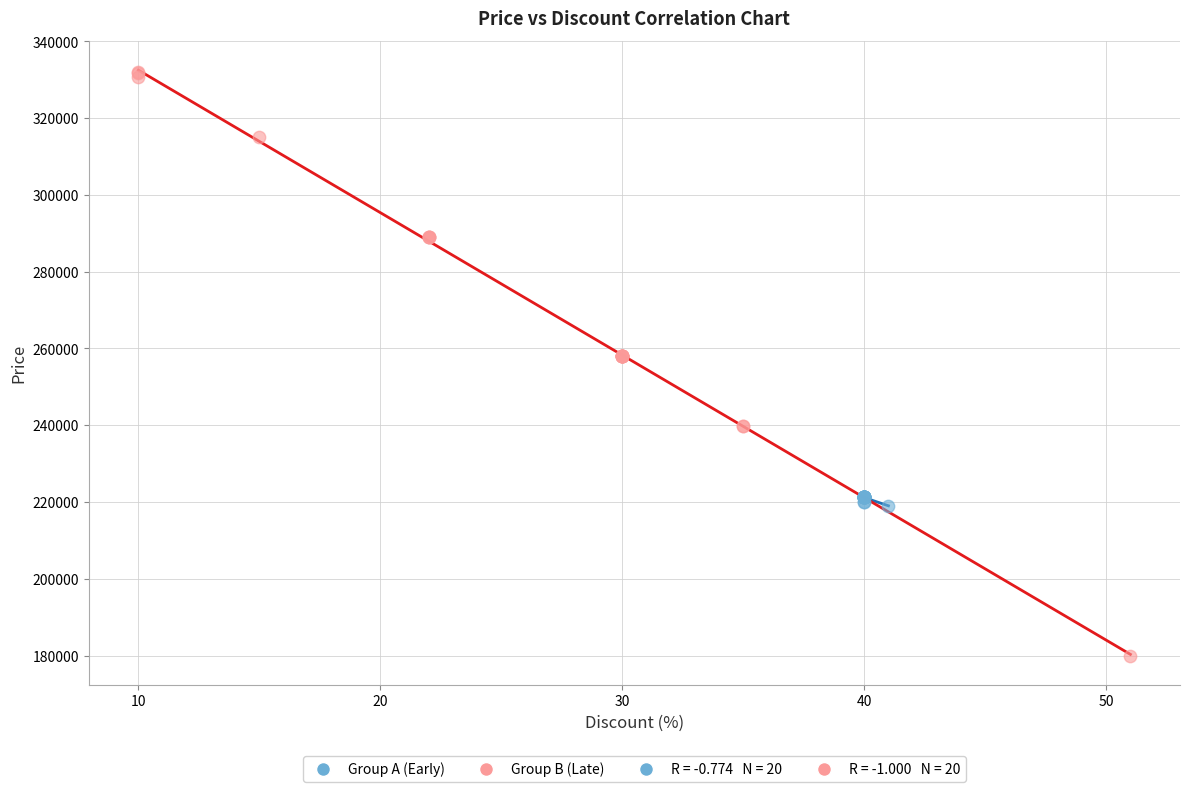

Which series contains the highest Y value?

Group B (Late)